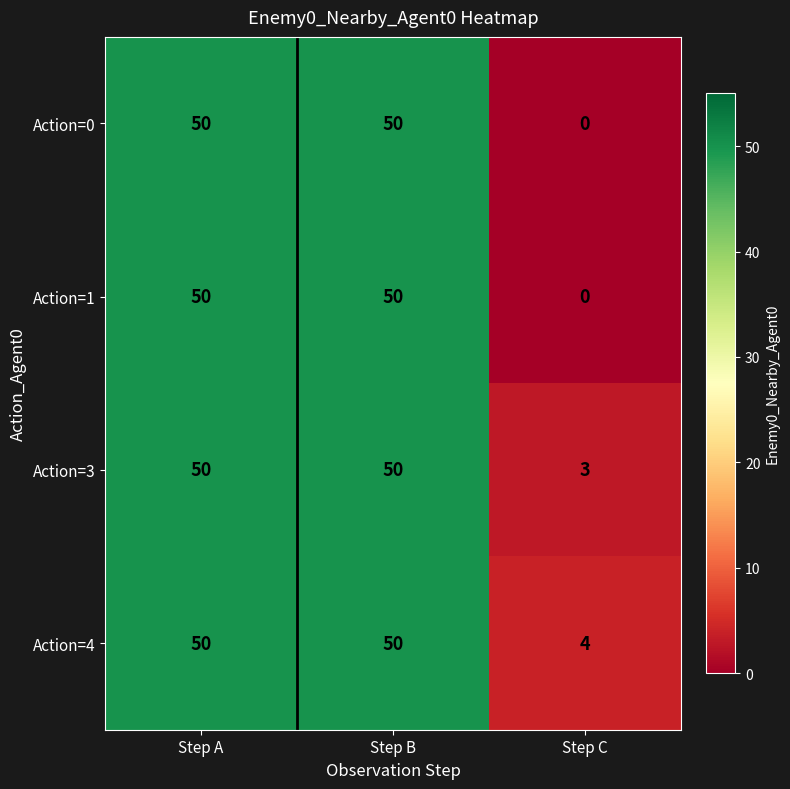

Count the Action=0 values in the range 0 to 50.

3